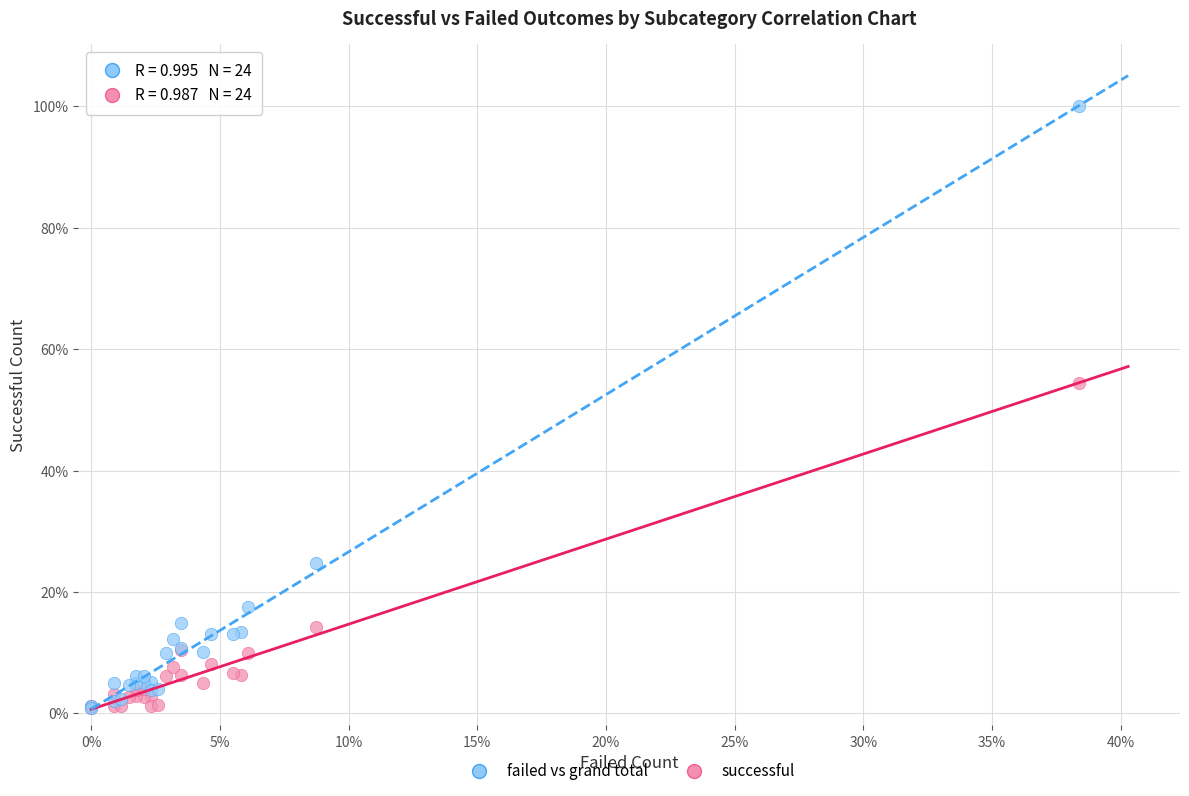

Which series contains the highest Y value?

failed vs grand total